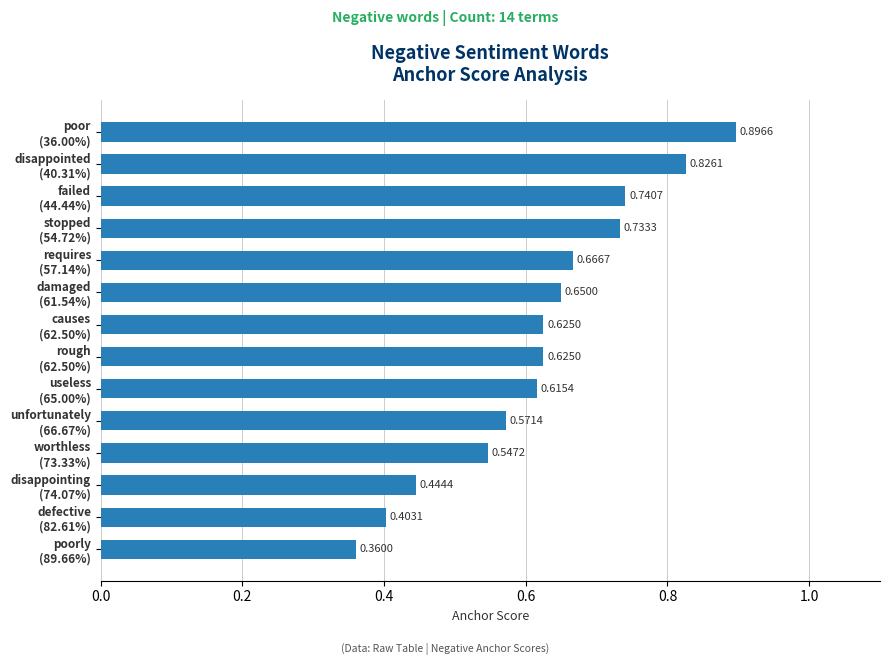

What is the sum of all values?

8.7